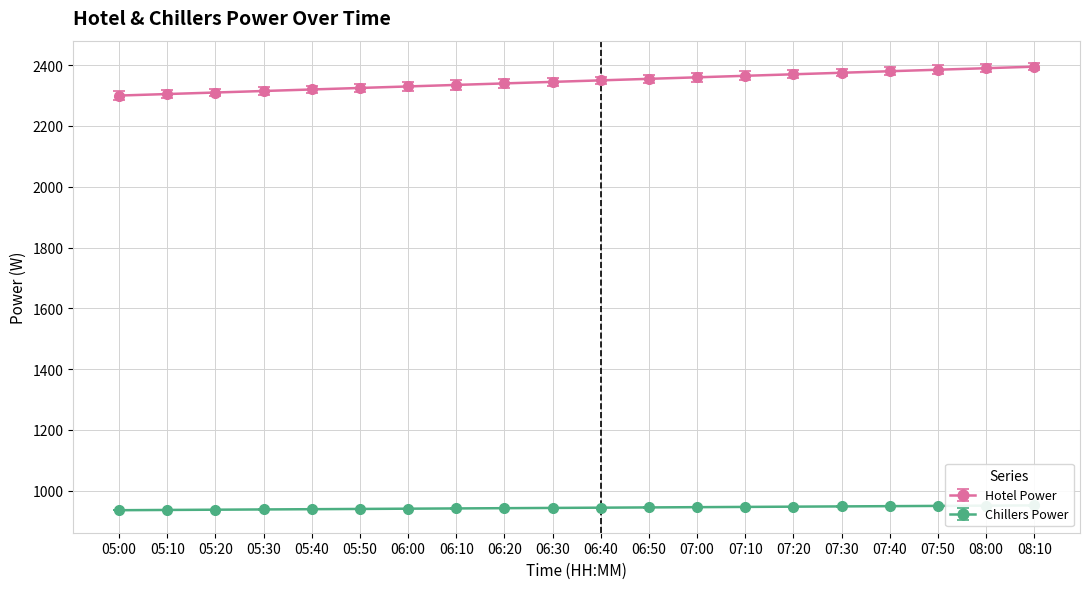

At 05:40, list the series in order from largest to smallest.

Hotel Power, Chillers Power